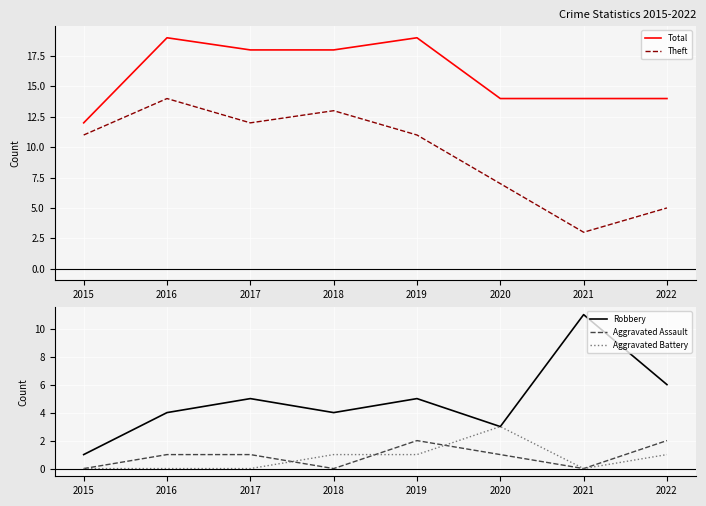

Count the Aggravated Assault values in the range 0 to 2.

8